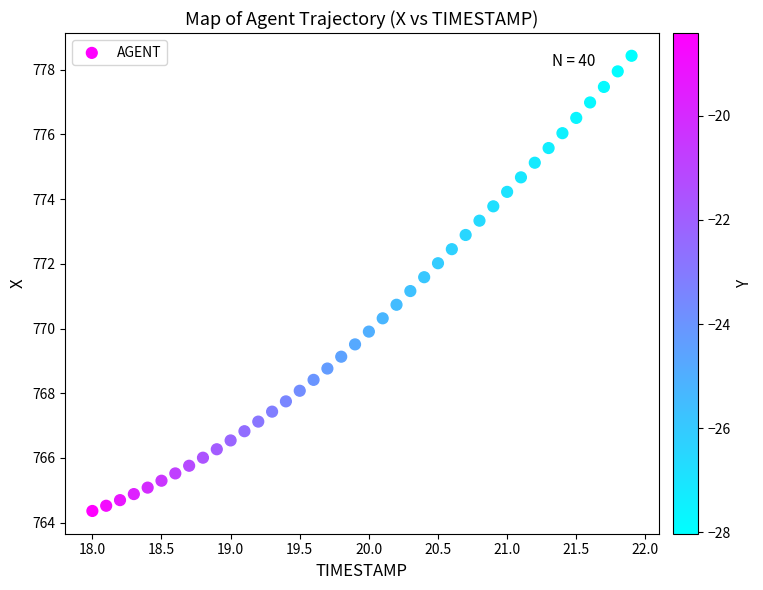

What is the range of Y values (max minus min)?

14.1